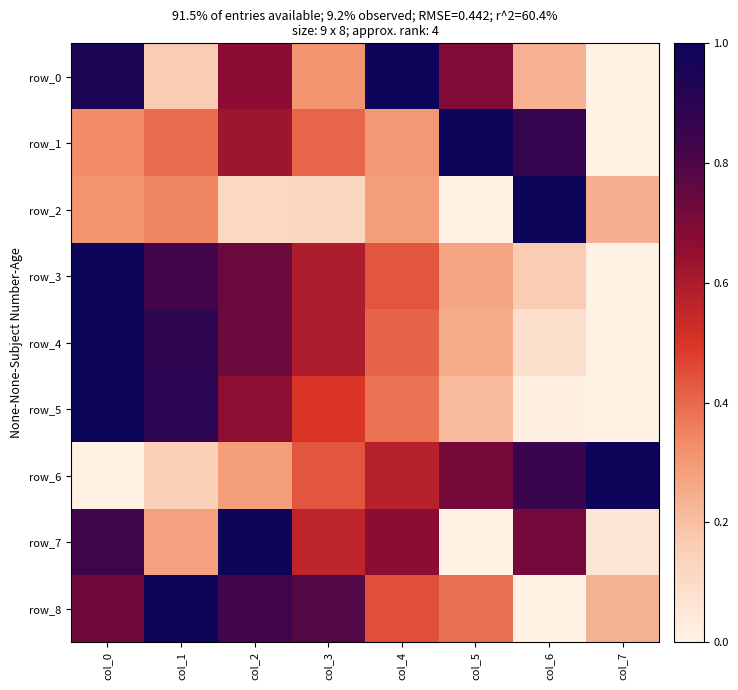

What is the maximum value shown in the chart?

1.0